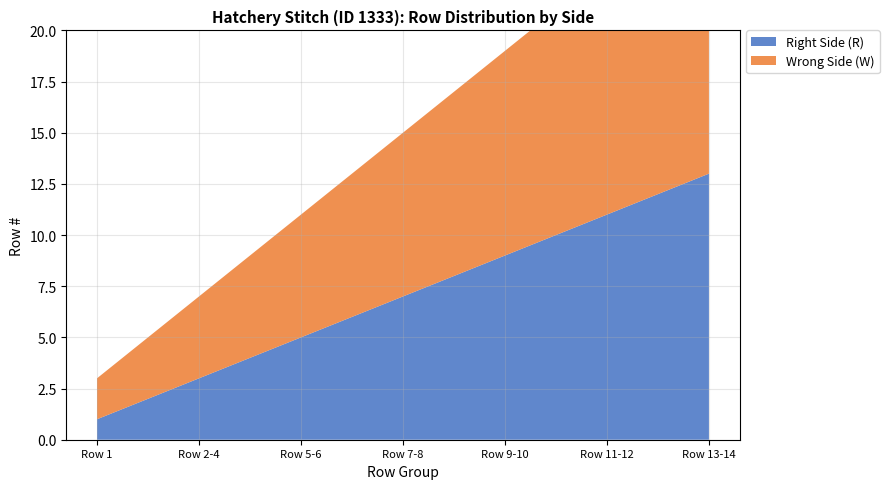

Reading left to right, transcribe all the data shown in this chart.

Right Side (R): 1	3	5	7	9	11	13
Wrong Side (W): 2	4	6	8	10	12	14